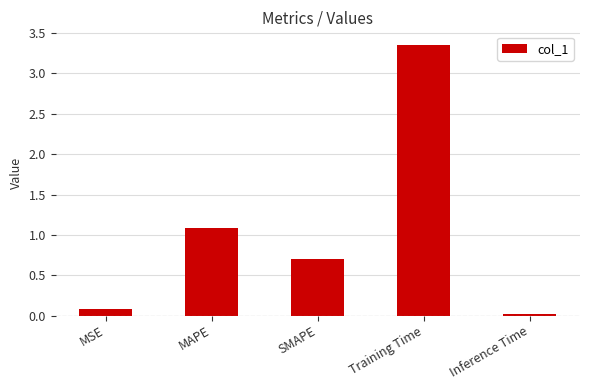

At which label is the value closest to 1?

MAPE